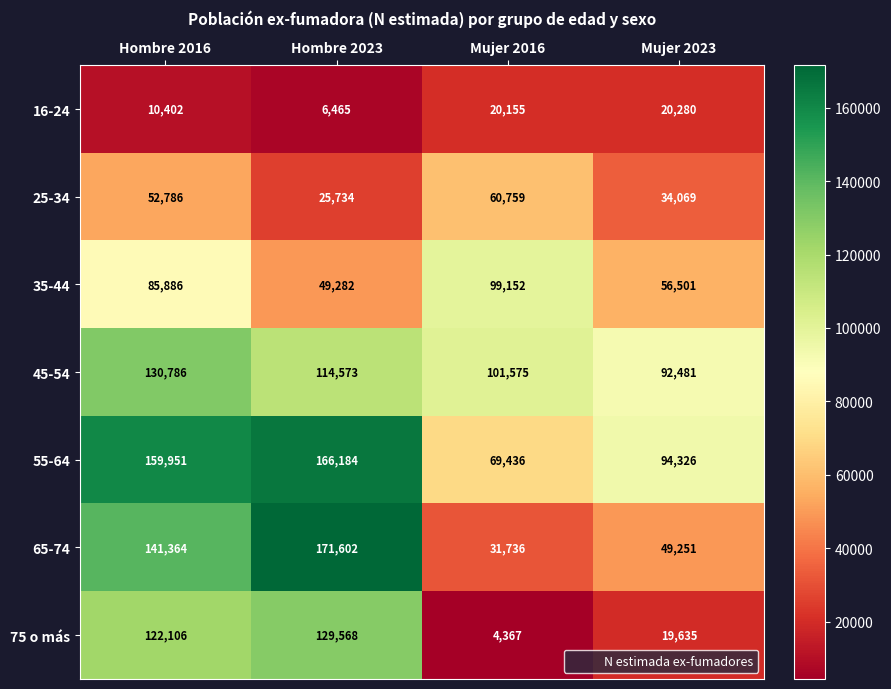

Reading left to right, extract all data points from this chart.

16-24: Hombre 2016=10402	Hombre 2023=6465	Mujer 2016=20155	Mujer 2023=20280
25-34: Hombre 2016=52786	Hombre 2023=25734	Mujer 2016=60759	Mujer 2023=34069
35-44: Hombre 2016=85886	Hombre 2023=49282	Mujer 2016=99152	Mujer 2023=56501
45-54: Hombre 2016=130786	Hombre 2023=114573	Mujer 2016=101575	Mujer 2023=92481
55-64: Hombre 2016=159951	Hombre 2023=166184	Mujer 2016=69436	Mujer 2023=94326
65-74: Hombre 2016=141364	Hombre 2023=171602	Mujer 2016=31736	Mujer 2023=49251
75 o más: Hombre 2016=122106	Hombre 2023=129568	Mujer 2016=4367	Mujer 2023=19635